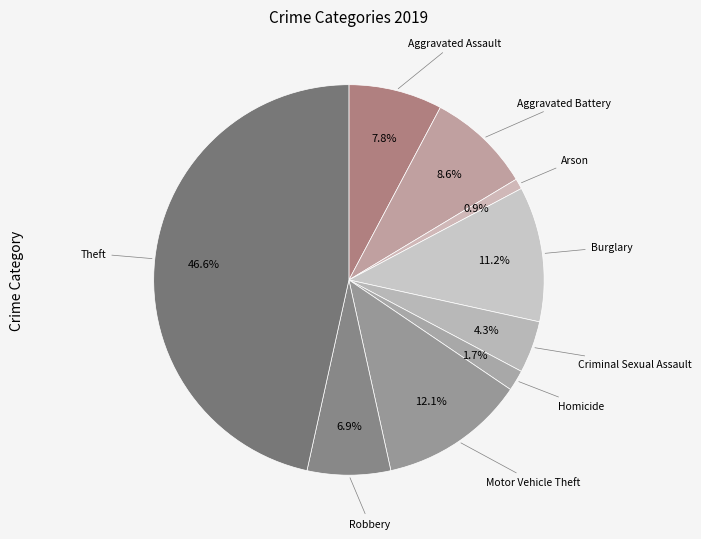

Which category has the biggest portion of the pie?

Theft